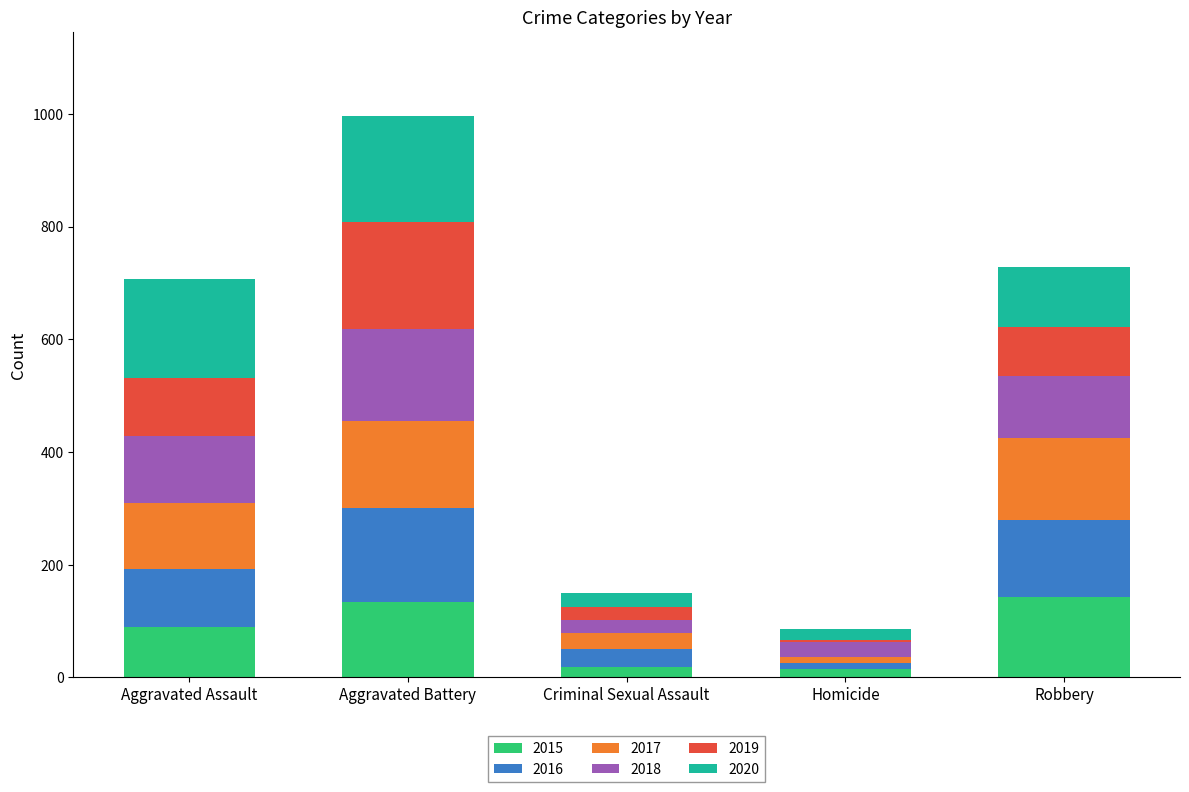

What are all the series names shown in the legend?

2015, 2016, 2017, 2018, 2019, 2020